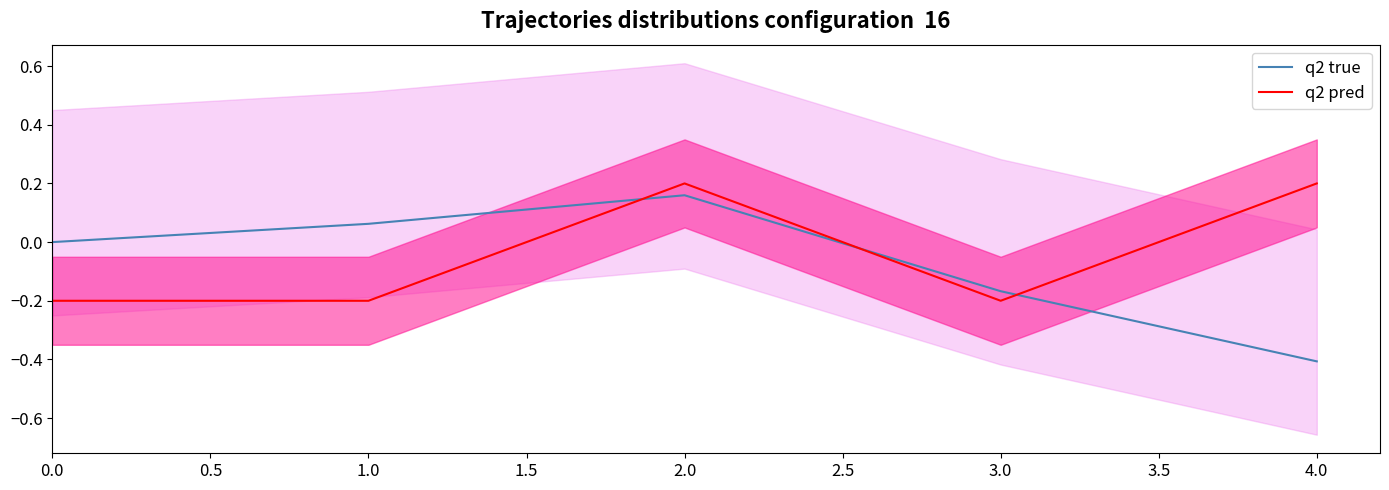

How many distinct data groups are displayed?

2